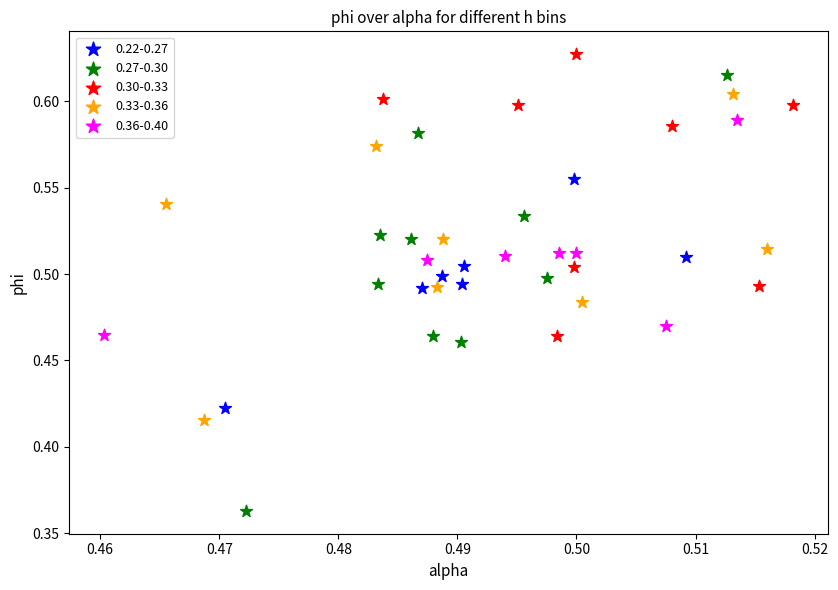

Which series has the widest spread of Y values?

0.27-0.30